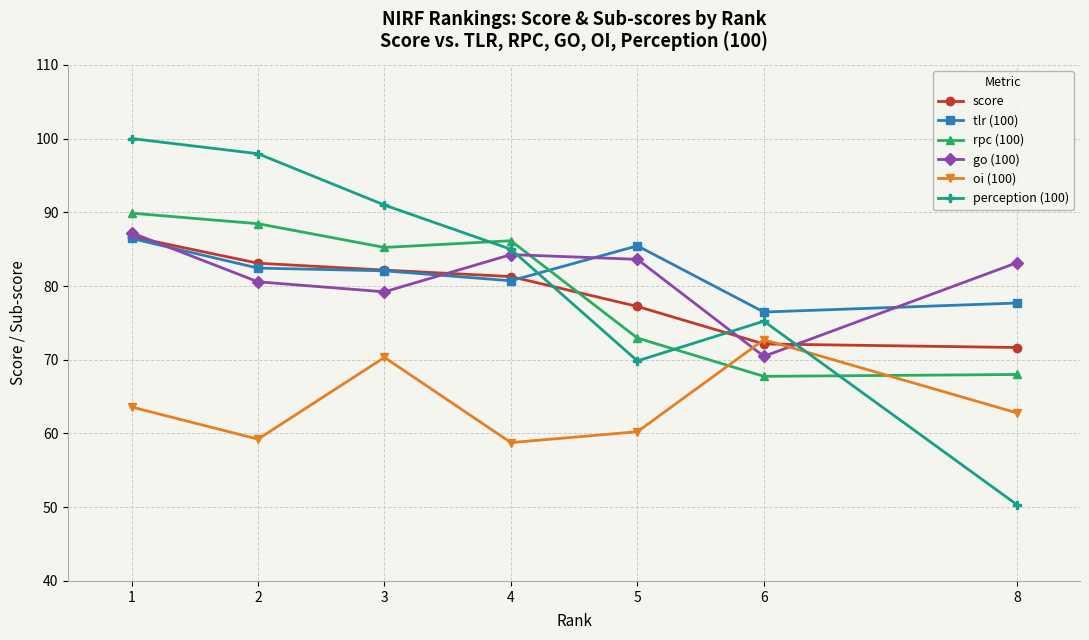

Is the value of perception (100) at 8 greater than the value of rpc (100) at 3?

No